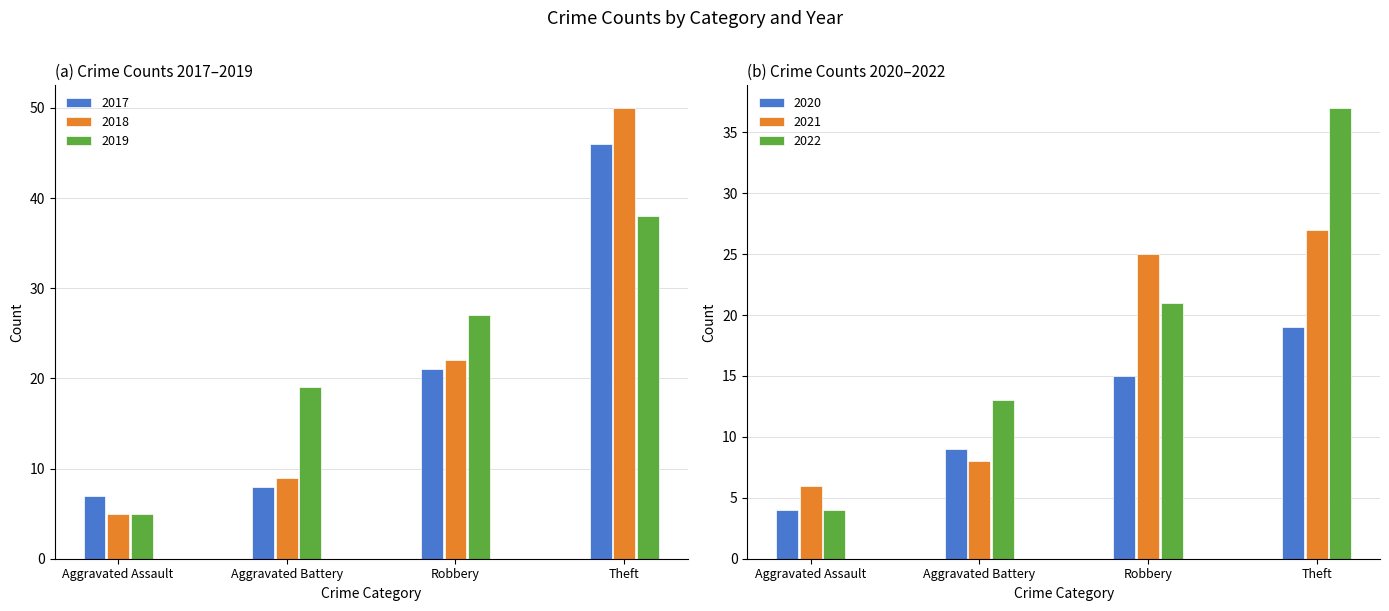

The 2019 series shows 5 at Aggravated Battery. True or false?

False